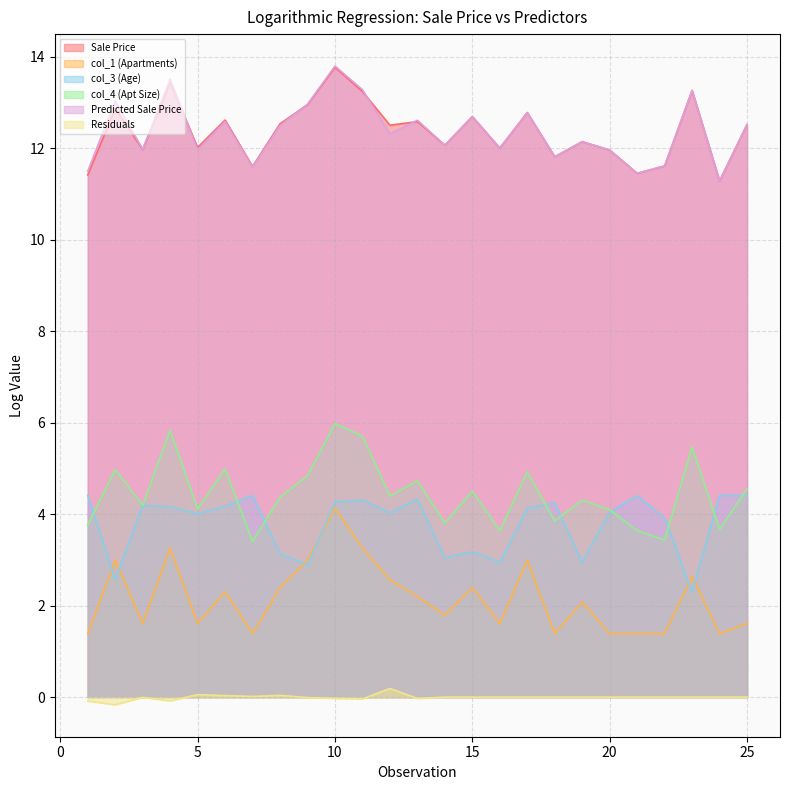

Reading left to right, extract all data points from this chart.

Sale Price: 11.4	12.9	12.0	13.4	12.0	12.6	11.6	12.5	12.9	13.8	13.2	12.5	12.6	12.1	12.7	12.0	12.8	11.8	12.1	12.0	11.4	11.6	13.3	11.3	12.5
col_1 (Apartments): 1.4	3.0	1.6	3.3	1.6	2.3	1.4	2.4	3.0	4.1	3.3	2.6	2.2	1.8	2.4	1.6	3.0	1.4	2.1	1.4	1.4	1.4	2.6	1.4	1.6
col_3 (Age): 4.4	2.6	4.2	4.2	4.0	4.2	4.4	3.1	2.9	4.3	4.3	4.0	4.3	3.0	3.2	2.9	4.1	4.2	2.9	4.0	4.4	3.9	2.3	4.4	4.4
col_4 (Apt Size): 3.8	5.0	4.2	5.8	4.1	5.0	3.4	4.4	4.8	6.0	5.7	4.4	4.7	3.8	4.5	3.6	4.9	3.9	4.3	4.1	3.6	3.4	5.5	3.7	4.6
Predicted Sale Price: 11.5	13.0	12.0	13.5	12.0	12.6	11.6	12.5	13.0	13.8	13.3	12.3	12.6	12.1	12.7	12.0	12.8	11.8	12.1	12.0	11.4	11.6	13.3	11.3	12.5
Residuals: -0.1	-0.2	-0.0	-0.1	0.1	0.0	0.0	0.0	-0.0	-0.0	-0.0	0.2	-0.0	0.0	0.0	0.0	0.0	0.0	0.0	0.0	0.0	0.0	0.0	0.0	0.0